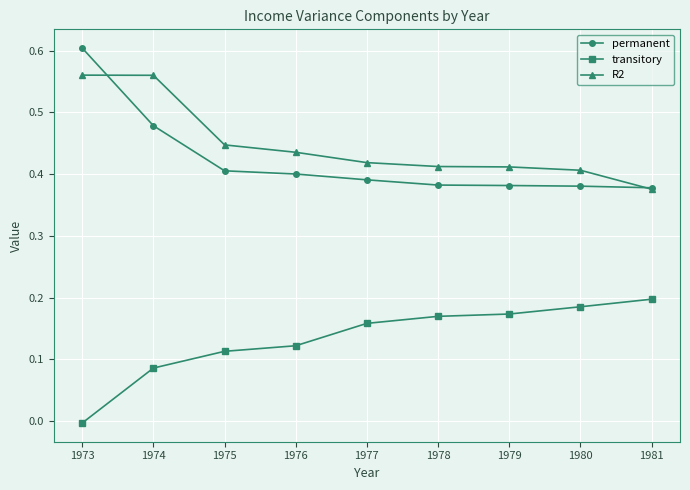

What is the total value across all series at 1976?

1.0